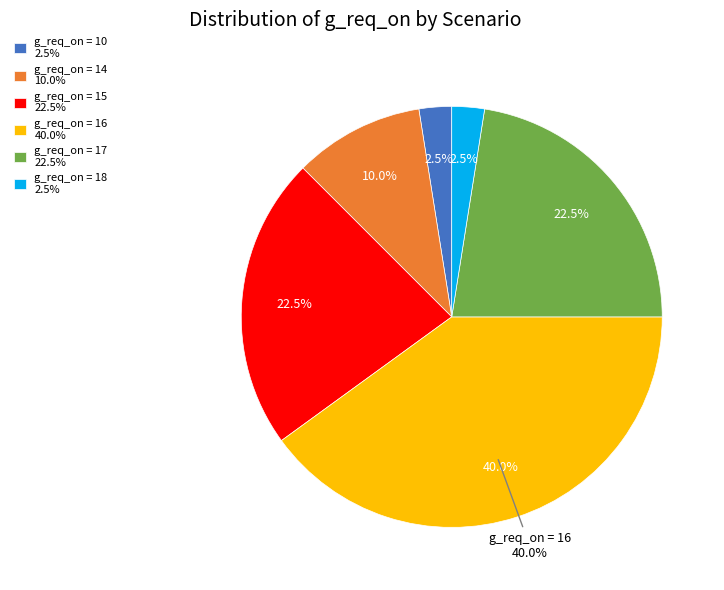

Is there any slice that represents more than half of the pie?

No